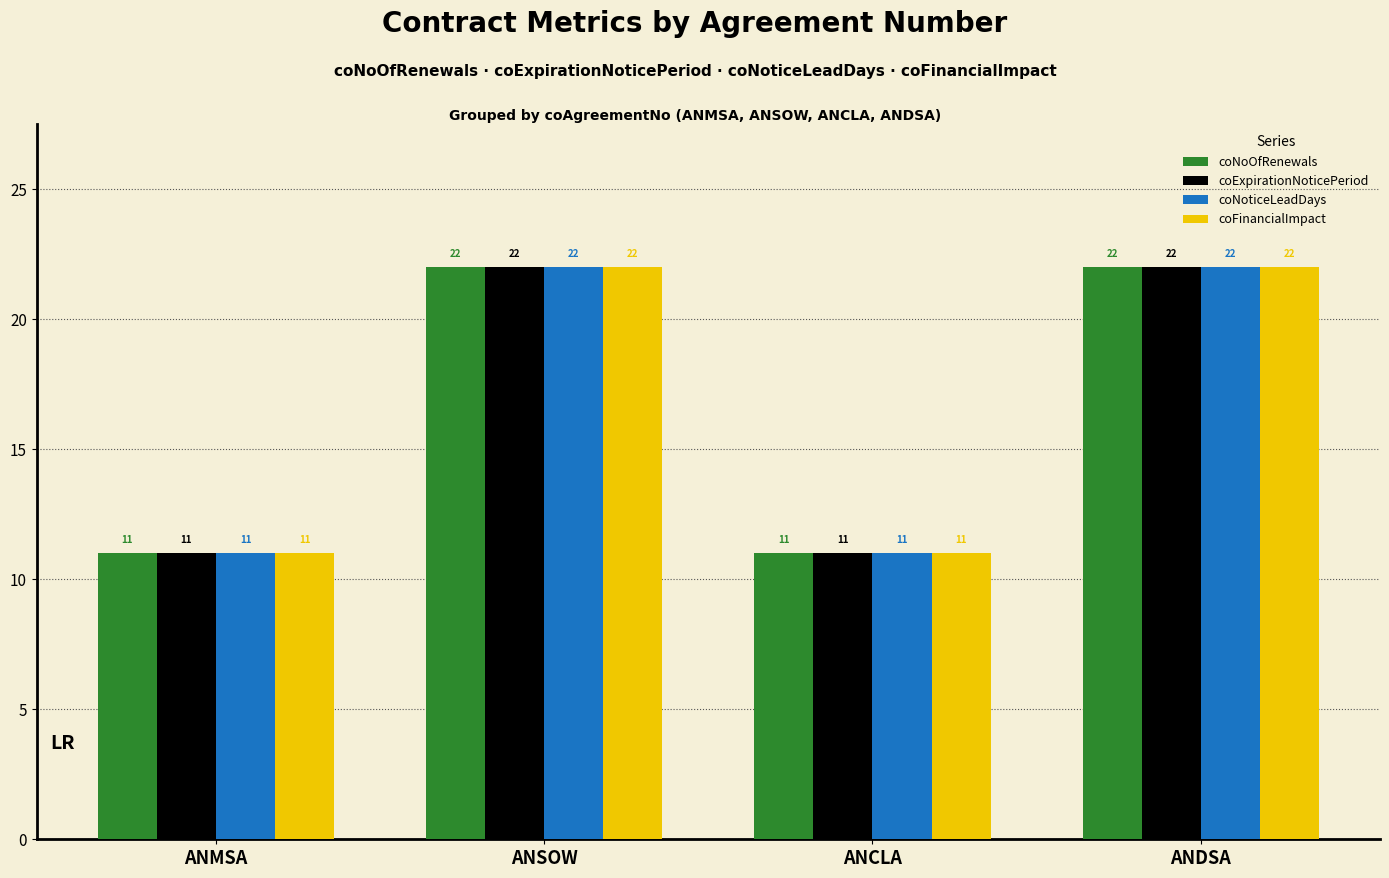

Is it true that coFinancialImpact equals 11 at ANCLA?

True